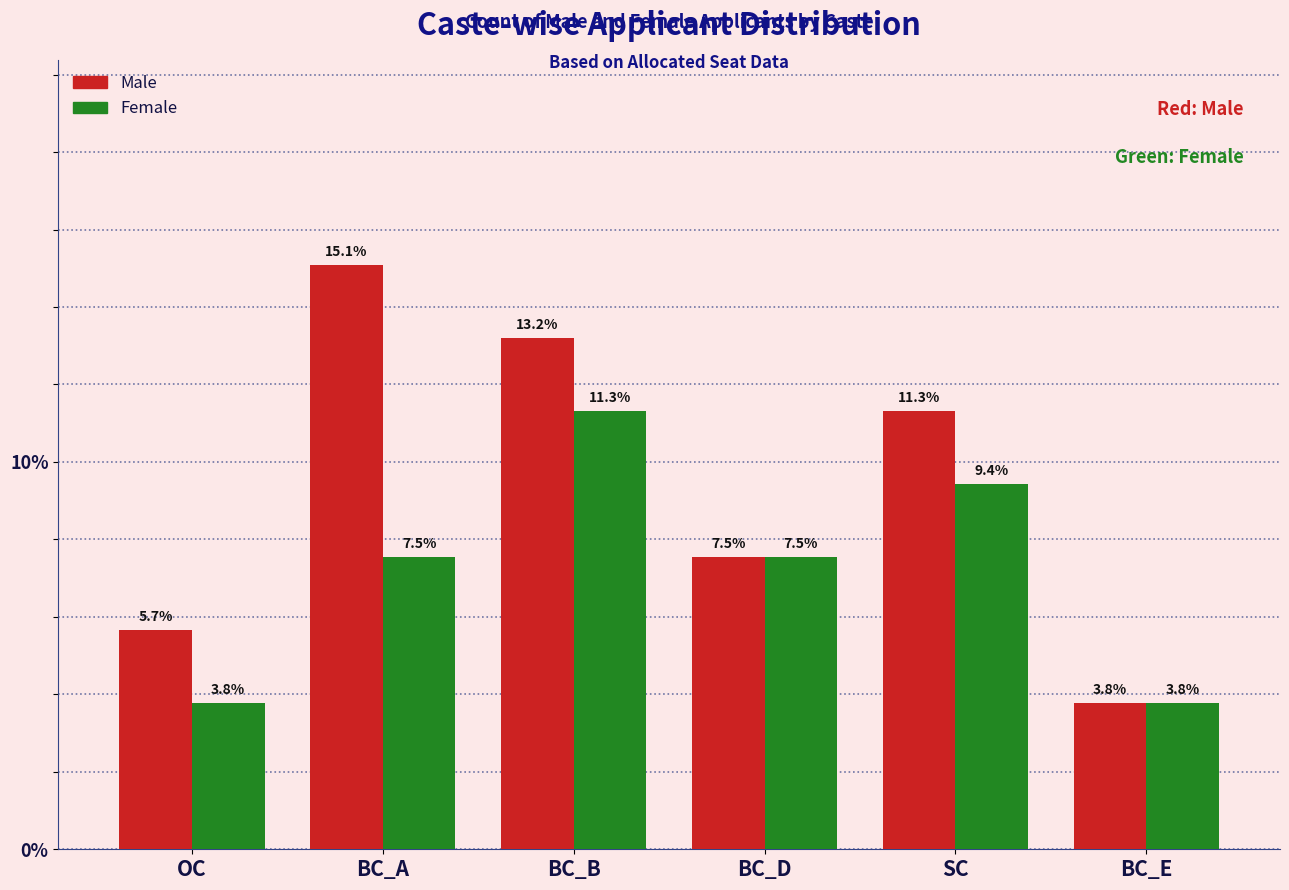

Rank the series at SC from highest to lowest value.

Male, Female